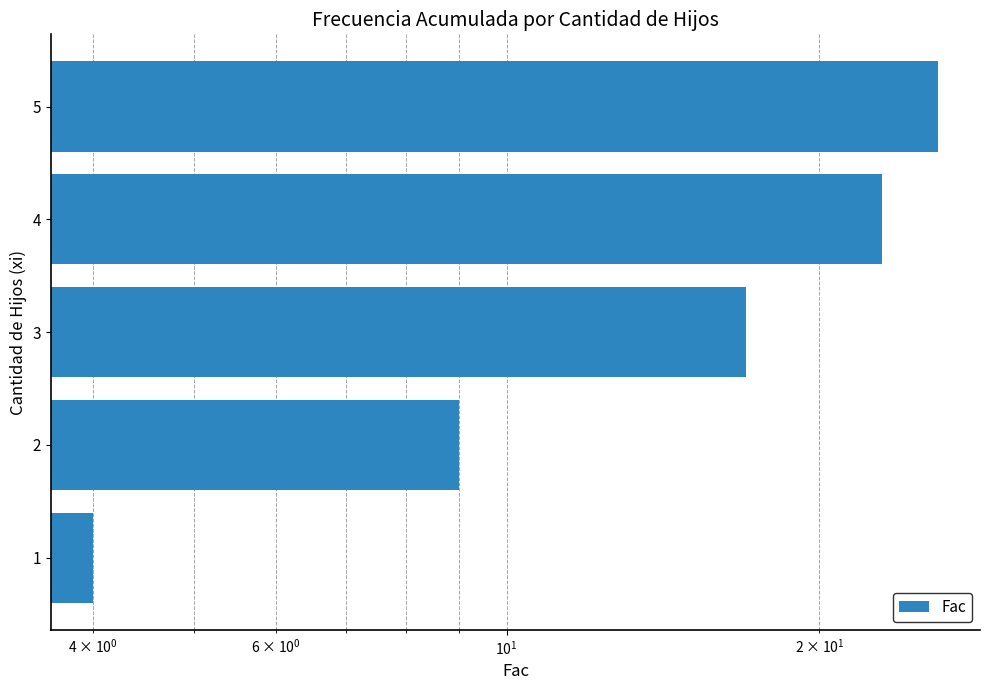

Does the chart contain stacked bars?

No